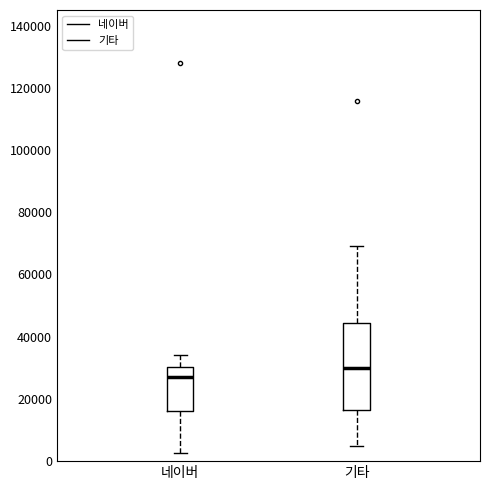

Reading left to right, read every box against the y-axis: the position of its median line, the range the box covers, and the ends of its whiskers. The values are not printed on the chart, so give them approximately, as read against the axis.

네이버: median 28000, box 16000 to 30000, whiskers 2000 to 34000
기타: median 30000, box 16000 to 44000, whiskers 4000 to 70000